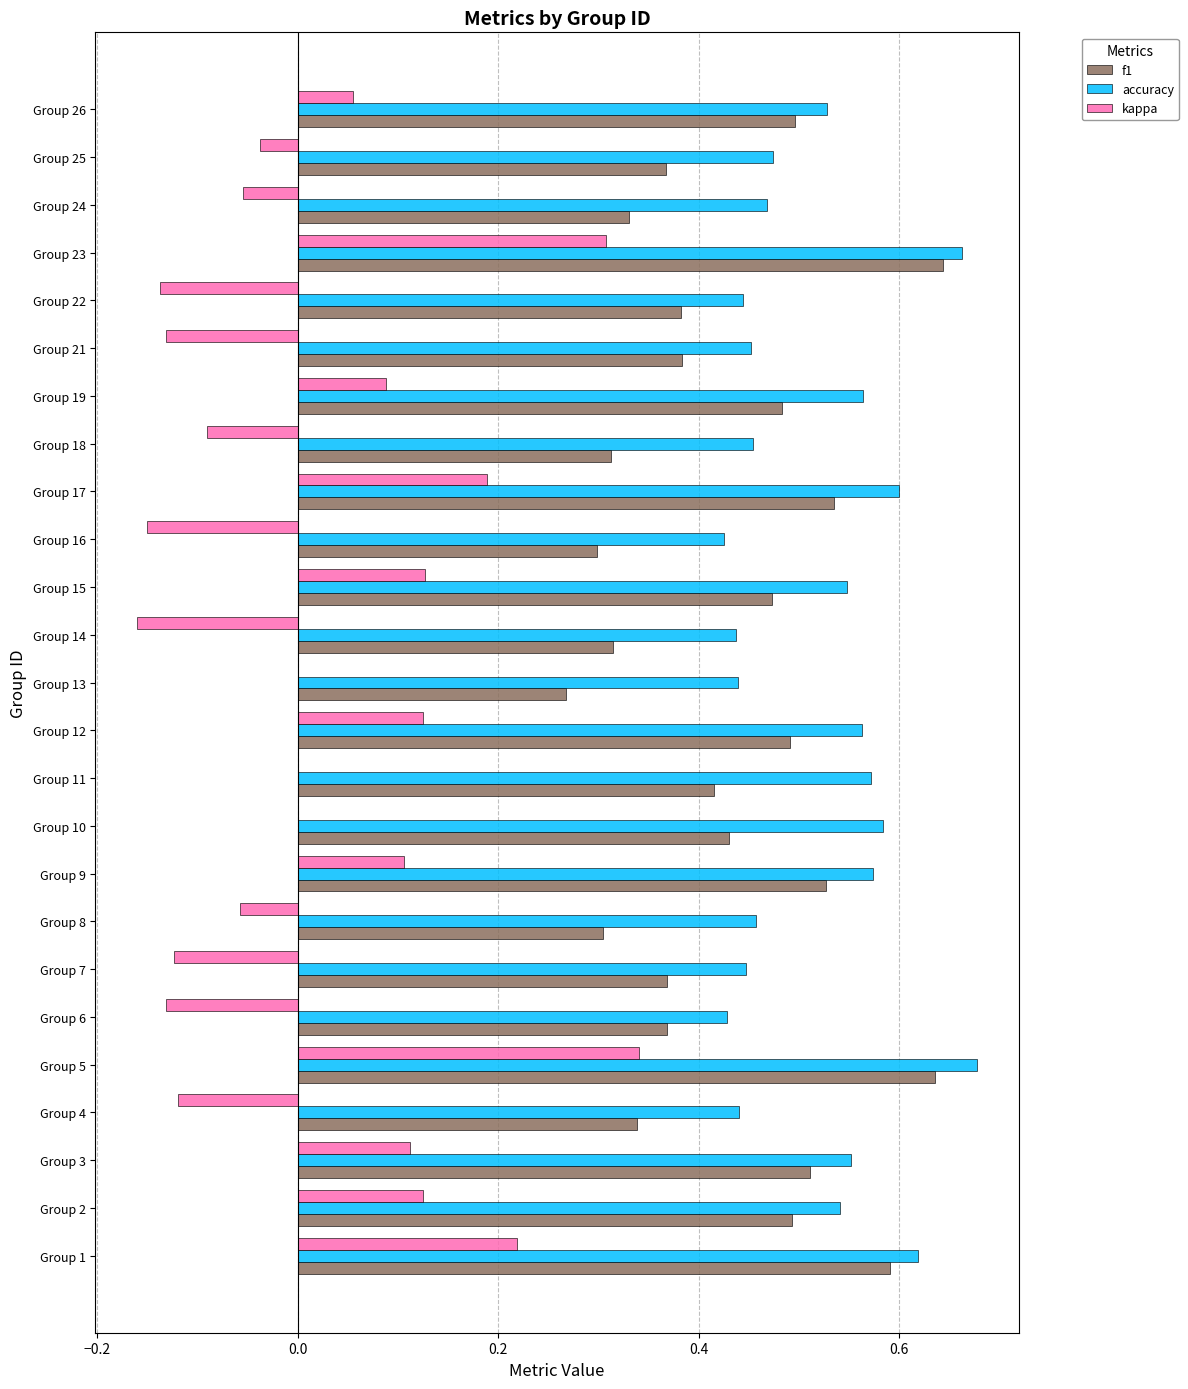

Count the accuracy values in the range 0 to 1.

25